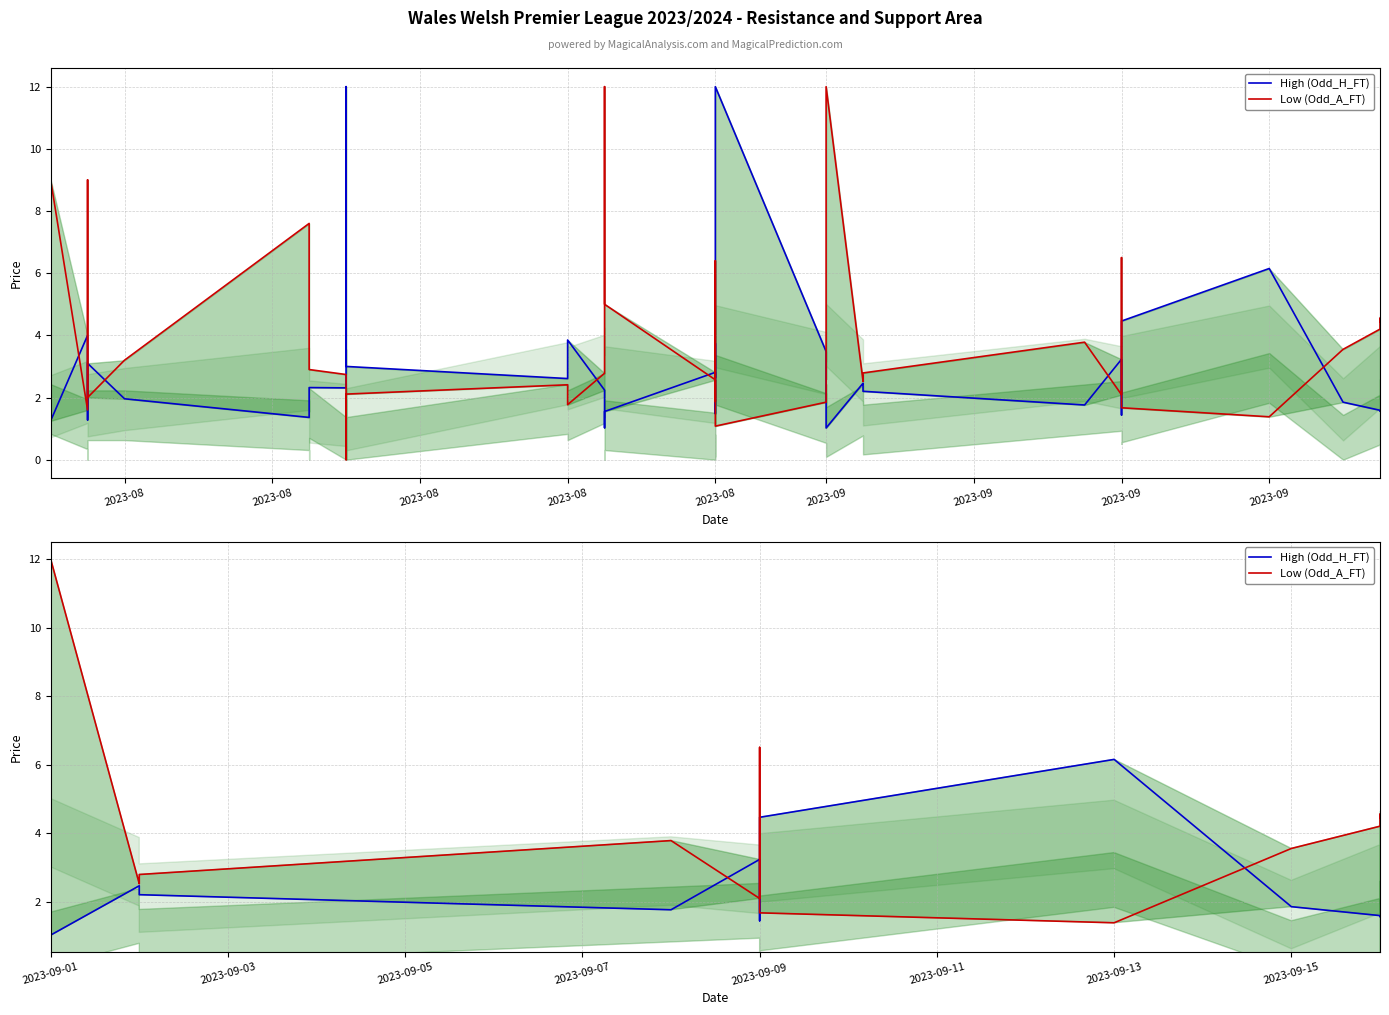

At which category does High (Odd_H_FT) reach its first local peak?

2023-08